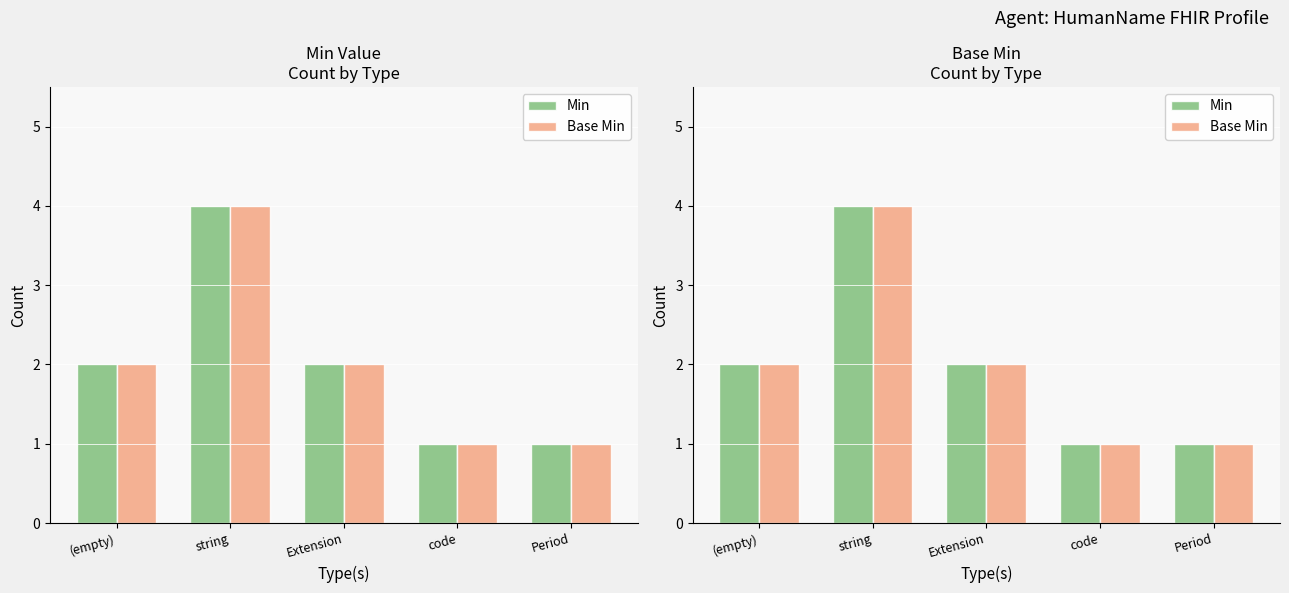

What is the difference between the second highest and second lowest values in the Base Min series?

1